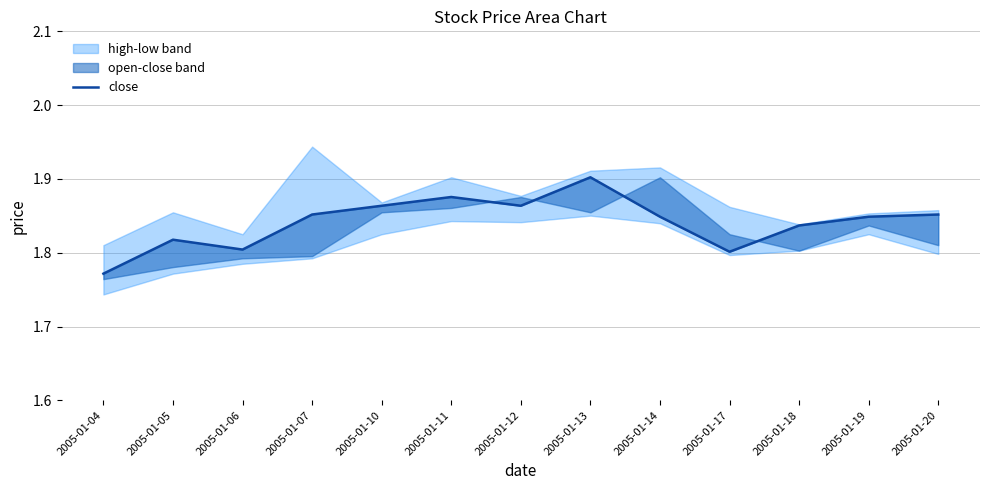

What is the average value?

1.8